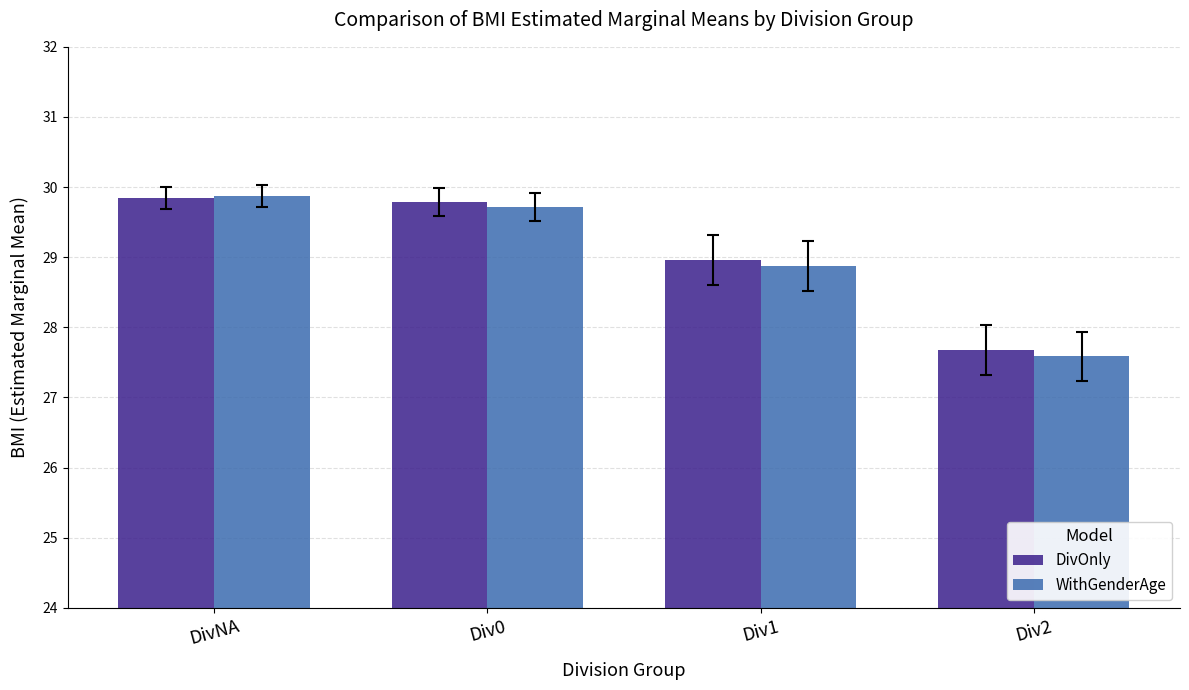

How many bars are there in each group?

2